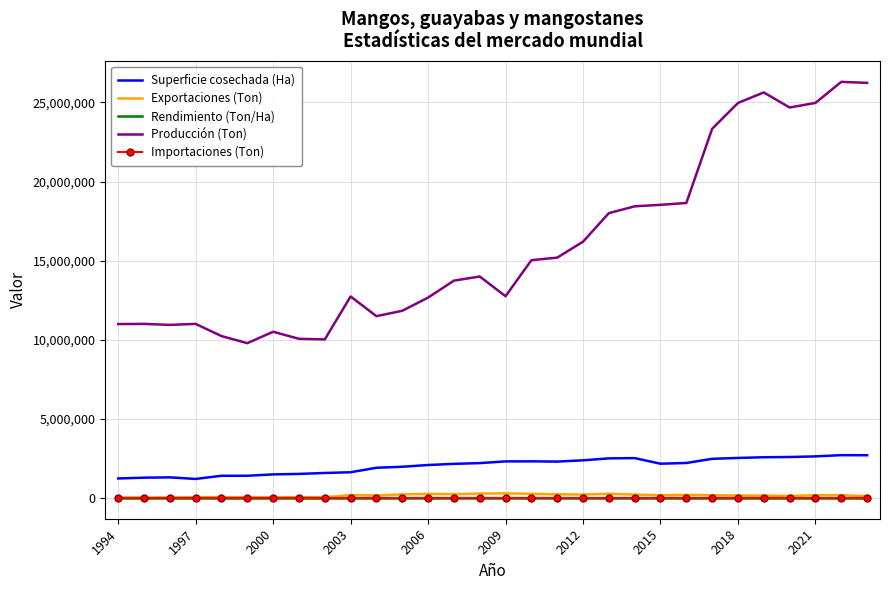

True or false: Importaciones (Ton) has more than 0 interior local peaks.

True